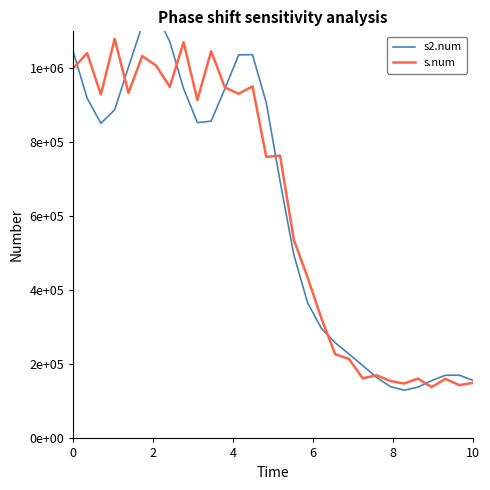

What are all the series names shown in the legend?

s2.num, s.num